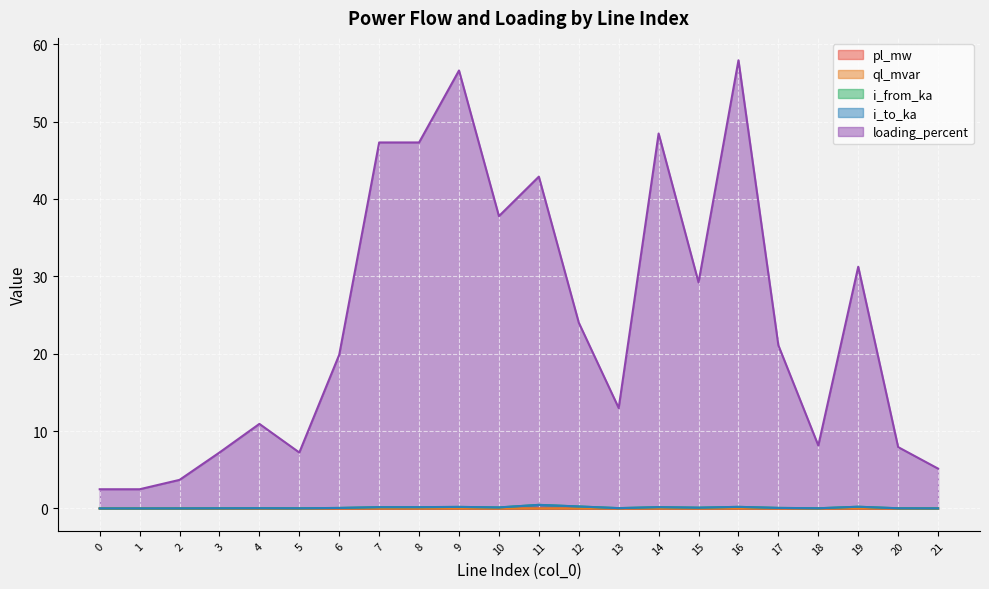

Which series has the largest total across all categories?

loading_percent